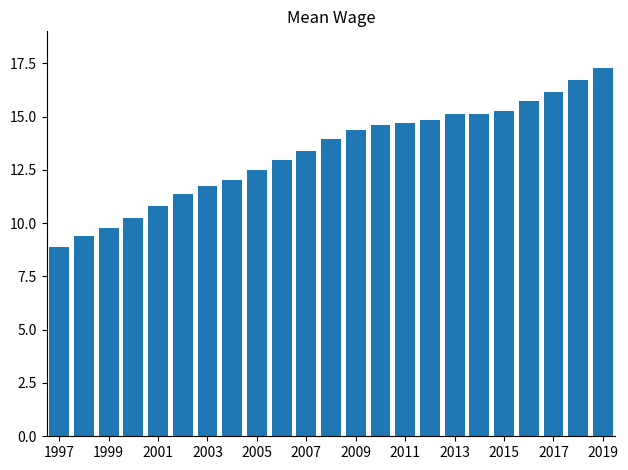

What is the average value?

13.3